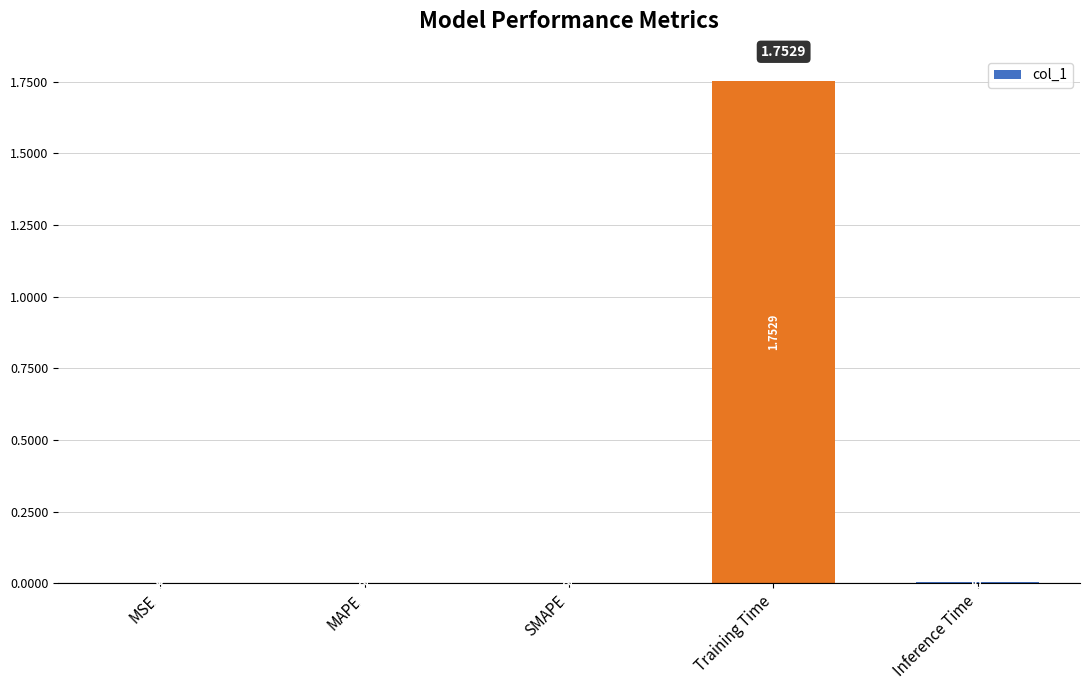

Between MSE and Training Time, which is larger?

Training Time